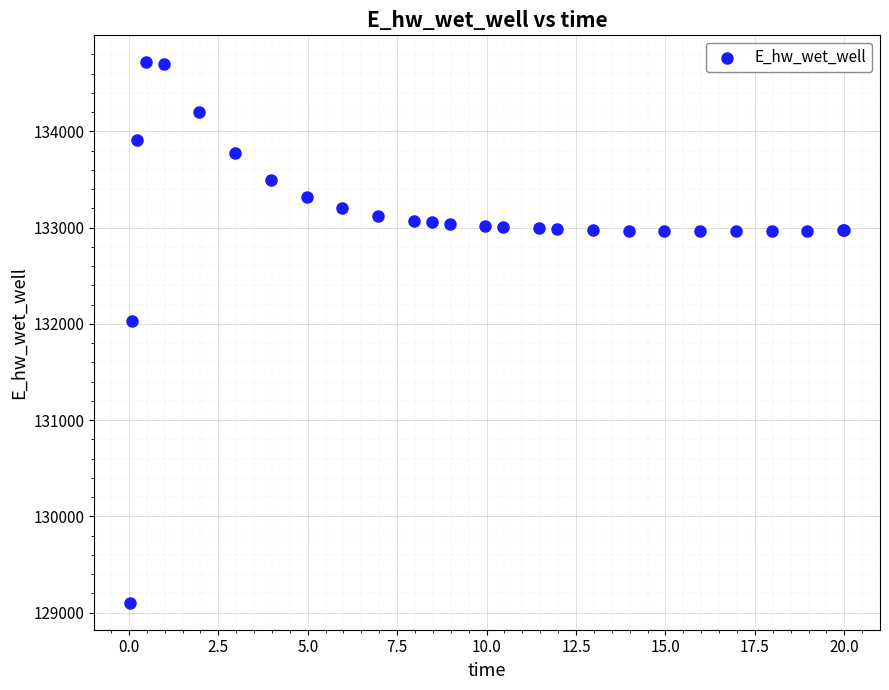

What Y value in the scatter plot is closest to 131910?

132033.2